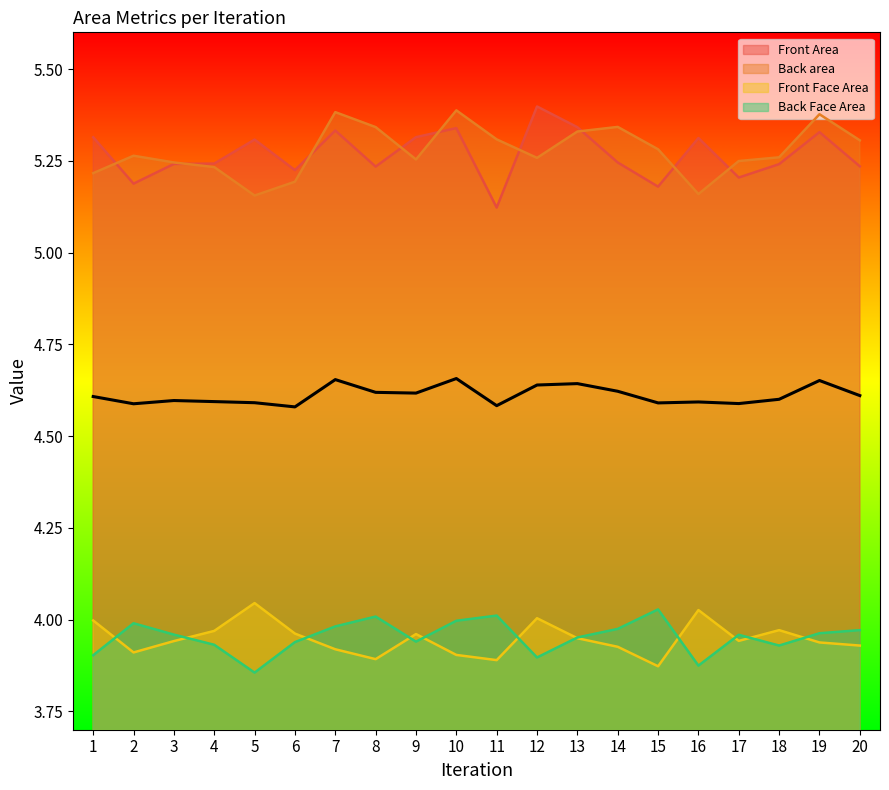

What value does the Front Face Area series have at 16?

3.9